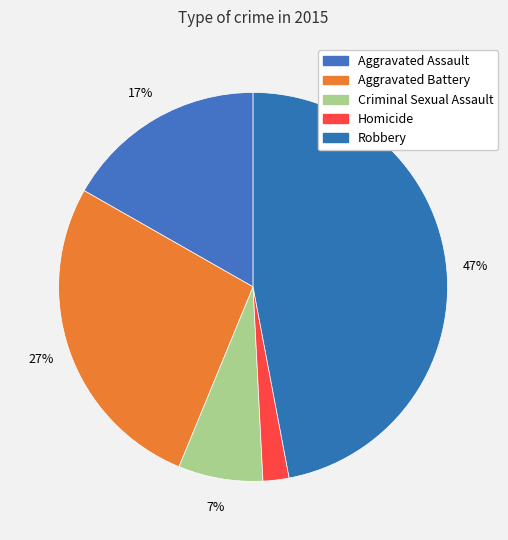

The Aggravated Battery slice represents 19% of the pie. True or false?

False